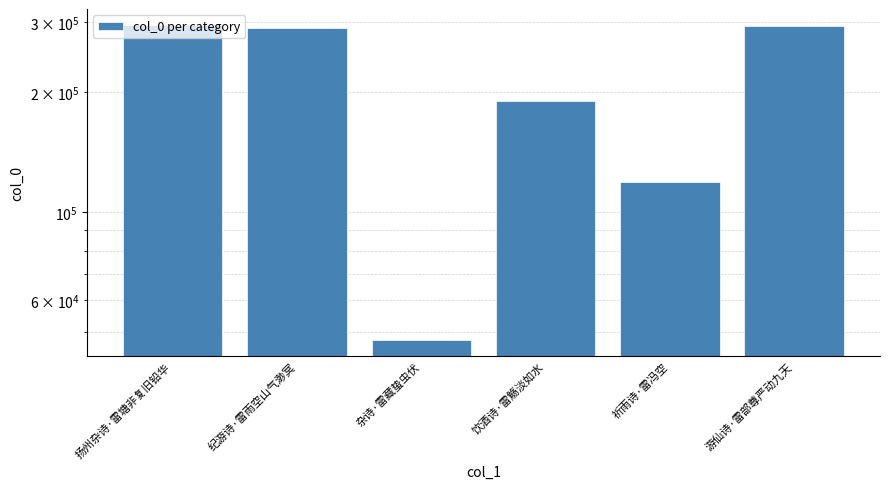

At which label is the value closest to 171361?

饮酒诗·雷觞淡如水